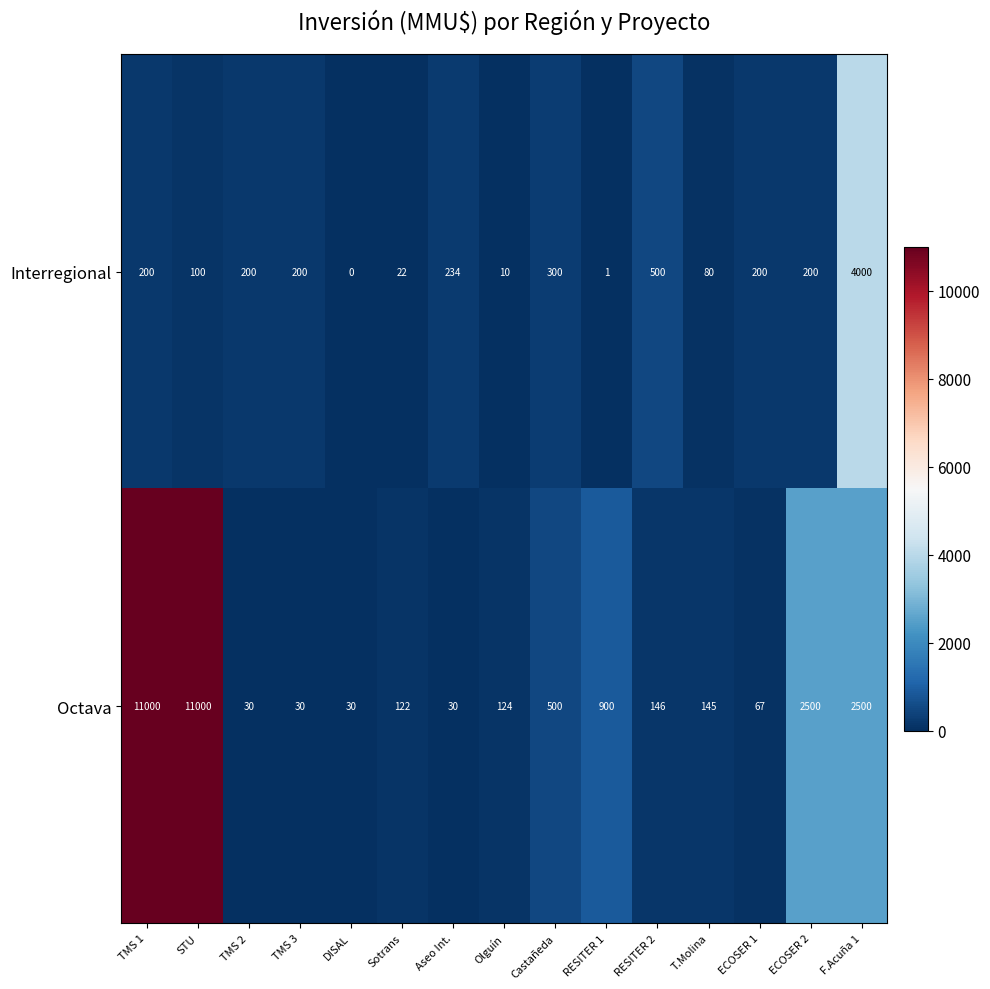

Is the value of Interregional at Castañeda greater than the value of Octava at Sotrans?

Yes